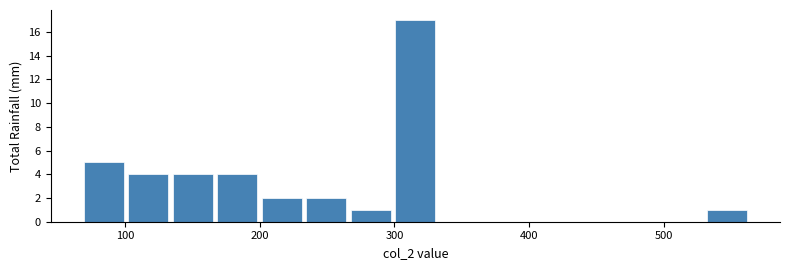

Around what value on the x-axis is the tallest bar? Give the approximate position of its centre, as read against the axis.

320